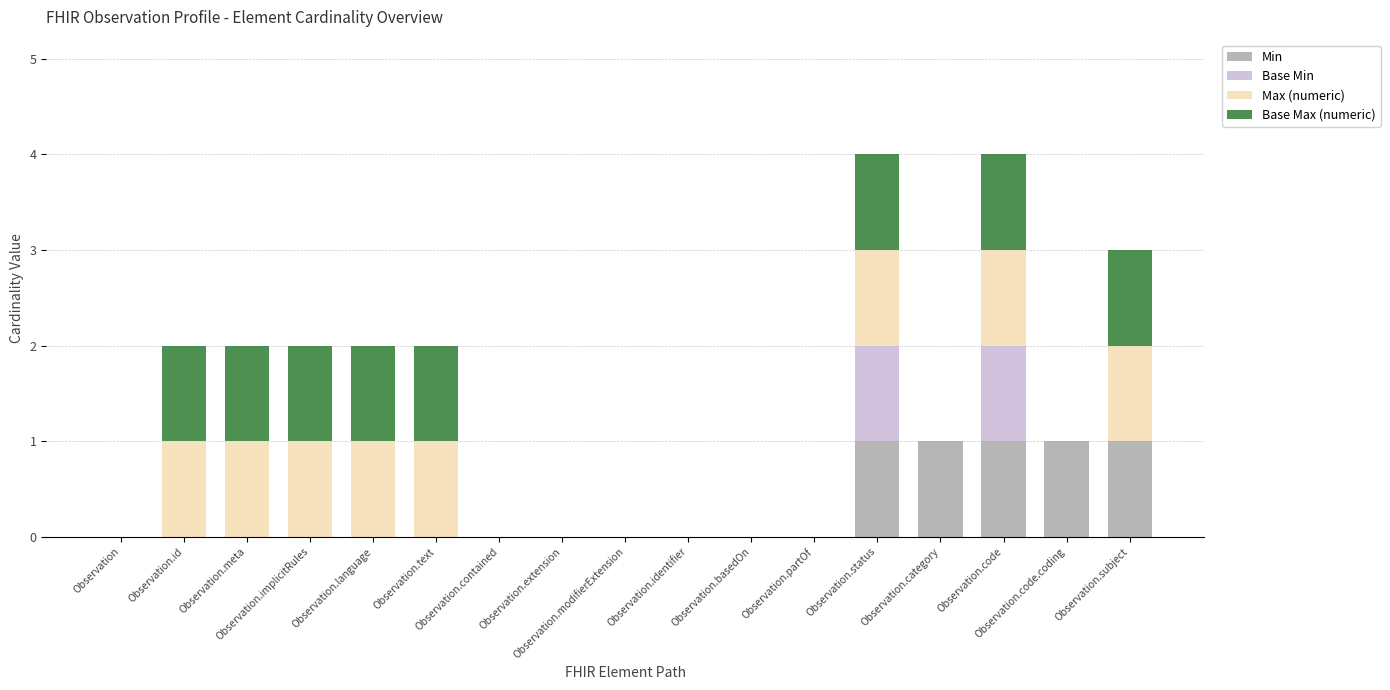

What is the sum of all Min values?

5